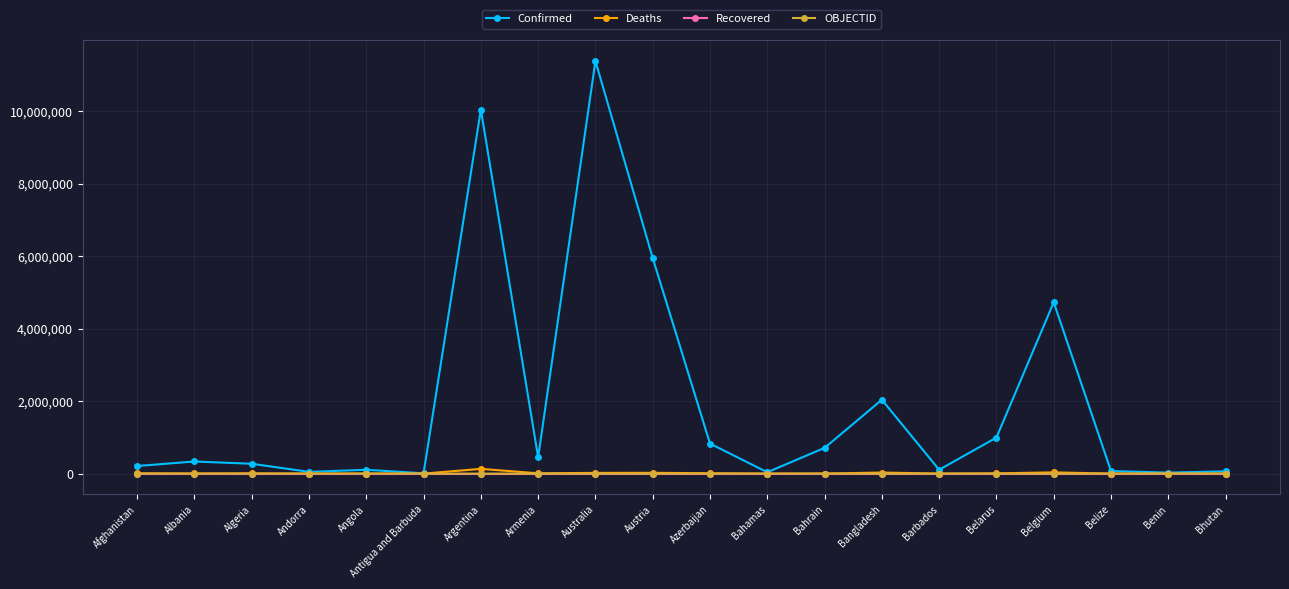

What is the greatest value displayed?

11385534